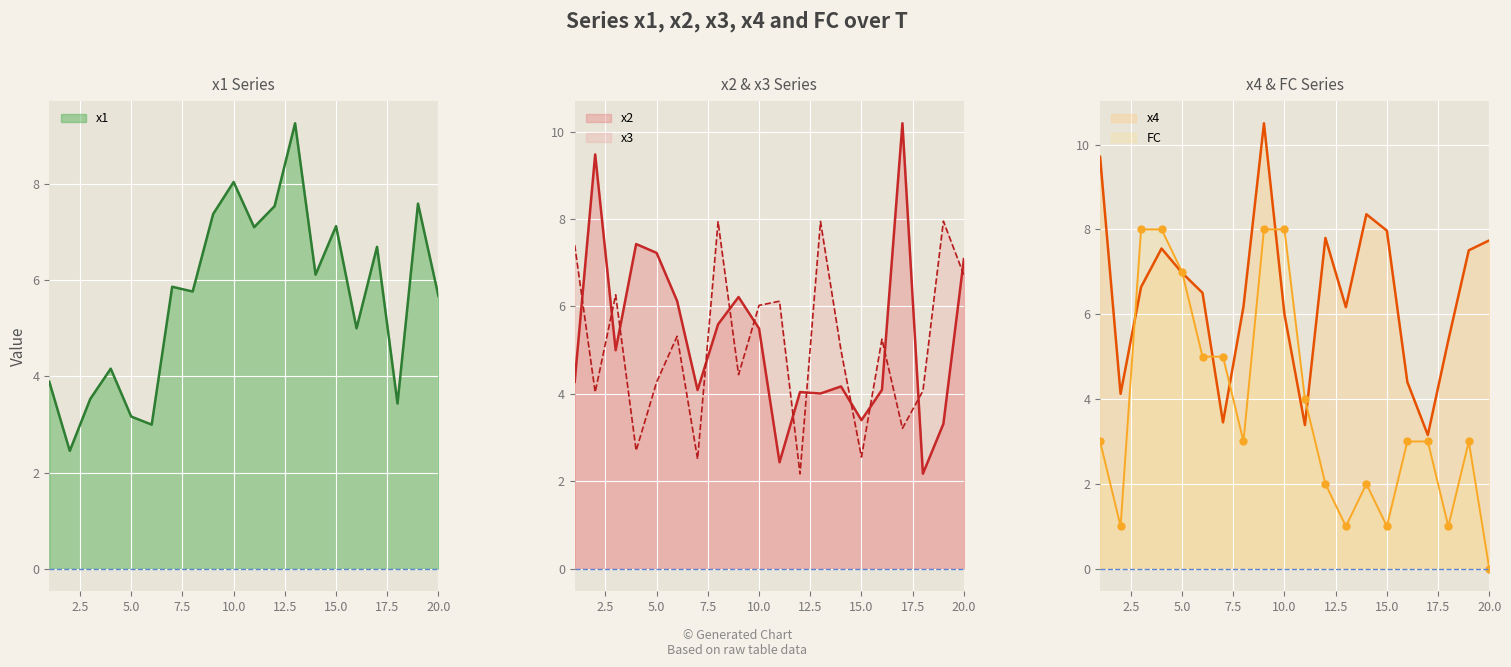

What is the greatest value displayed?

10.5